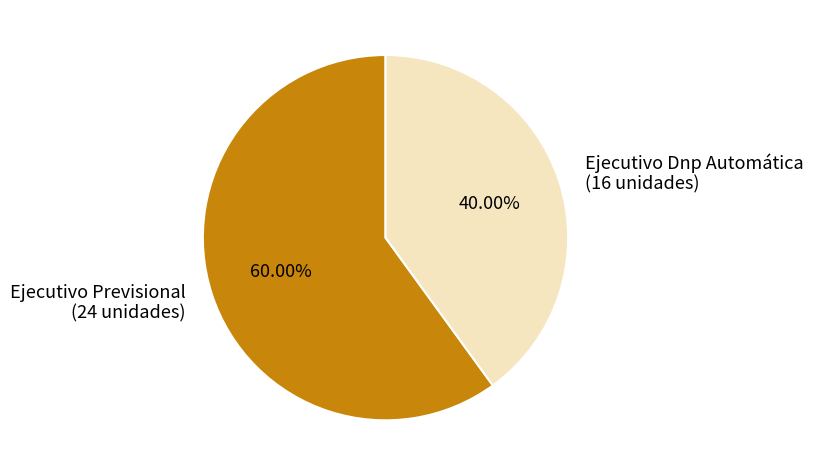

Is there any slice that represents more than half of the pie?

Yes